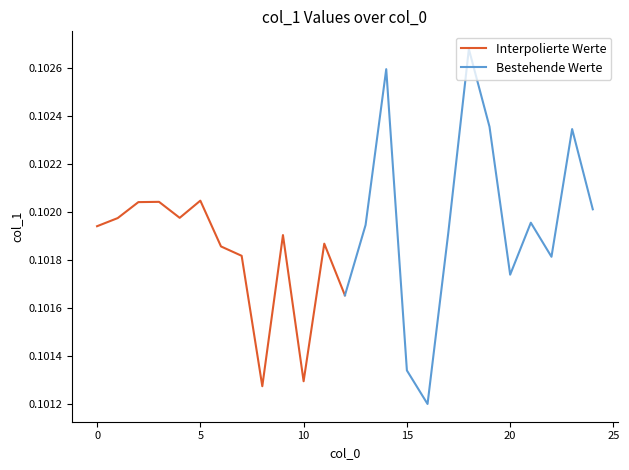

Reading left to right, list all the values displayed in this chart.

Interpolierte Werte: 0.1	0.1	0.1	0.1	0.1	0.1	0.1	0.1	0.1	0.1	0.1	0.1	0.1
Bestehende Werte: 0.1	0.1	0.1	0.1	0.1	0.1	0.1	0.1	0.1	0.1	0.1	0.1	0.1